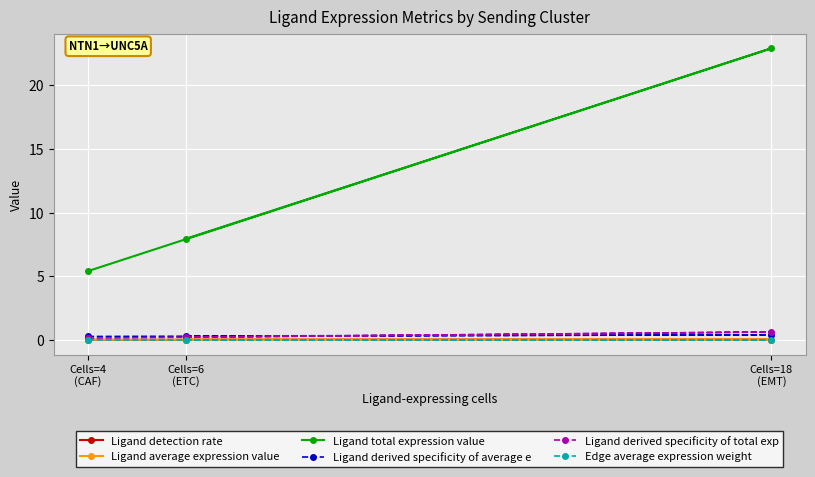

What position from the right is Cells=18
(EMT)?

1